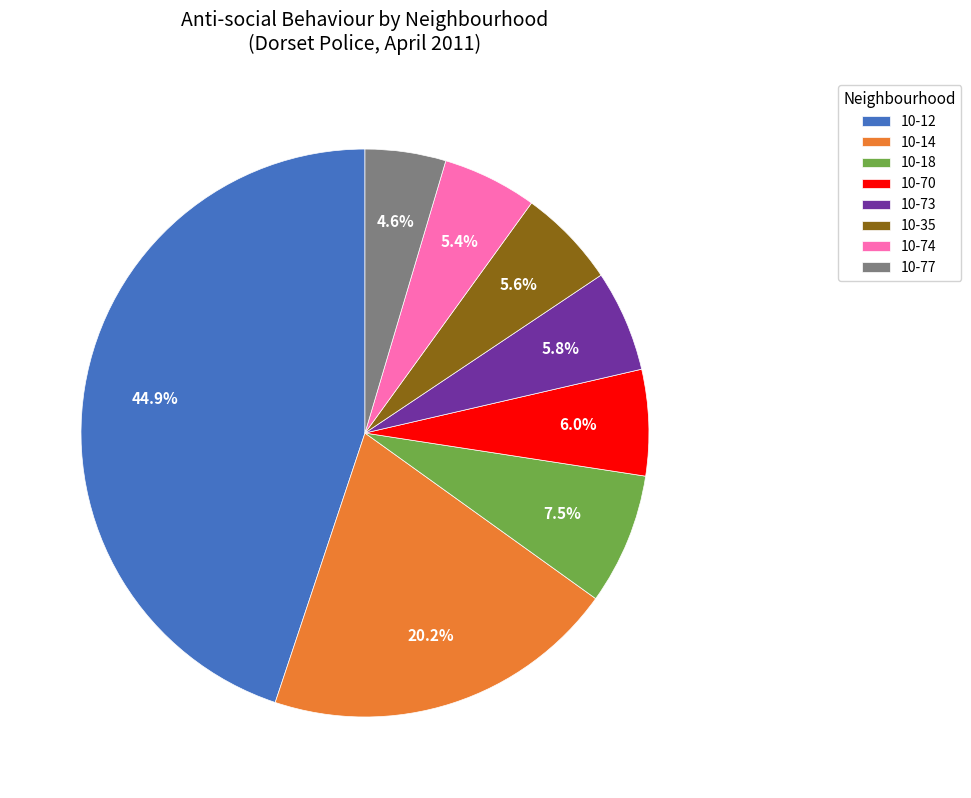

Which slice is the smallest?

10-77